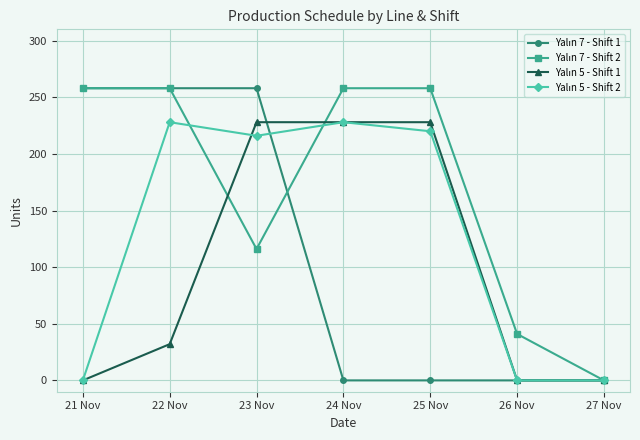

At which category is the sum across all series the highest?

23 Nov